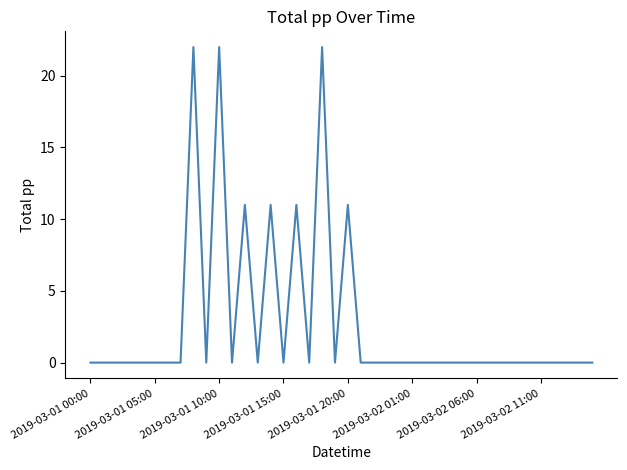

The value at 2019-03-02 06:00 is -14. True or false?

False